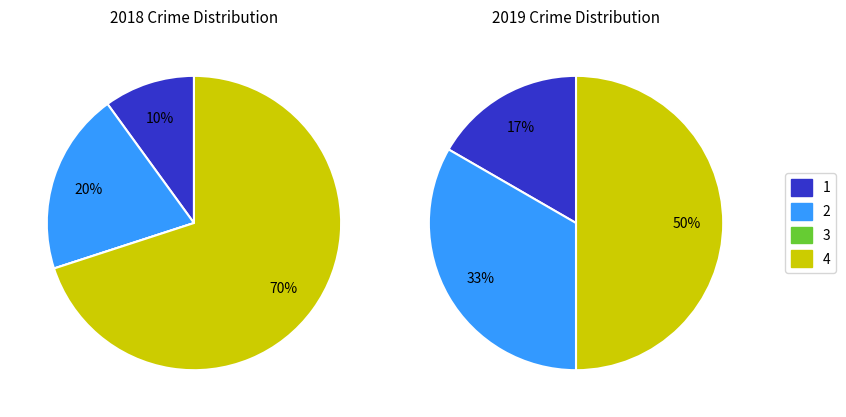

True or false: values_2018 accounts for 10% of the total.

True